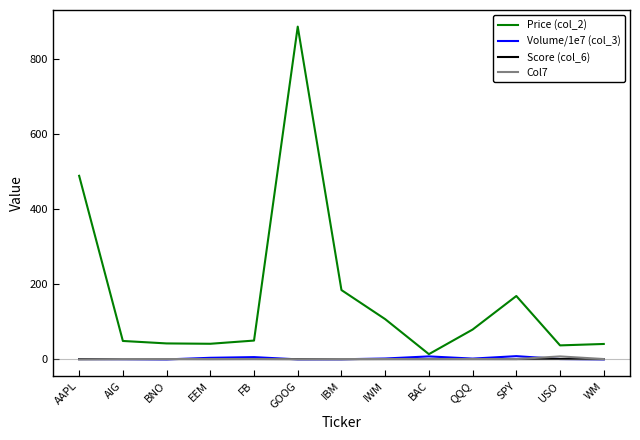

Which series has the widest spread of values?

Price (col_2)